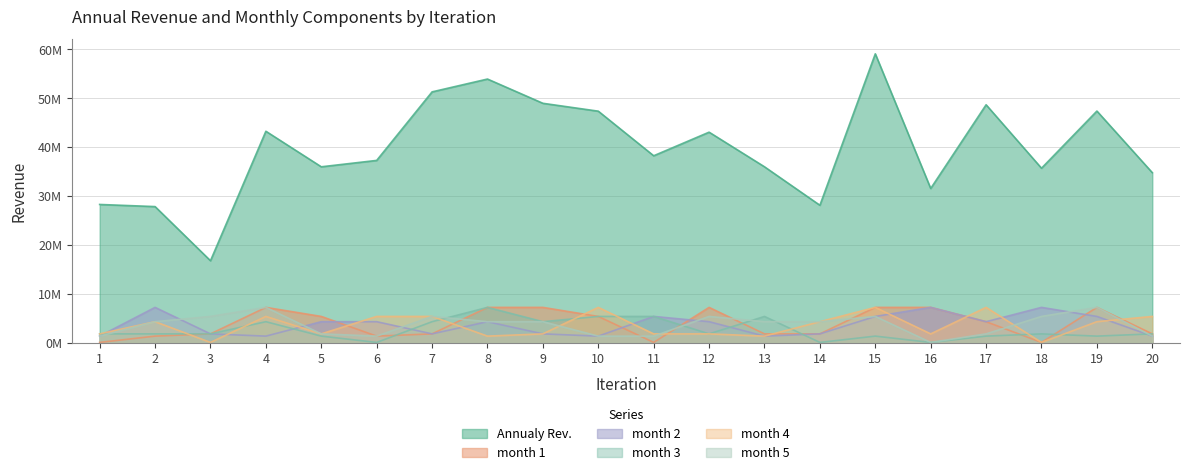

How many categories are shown in the chart?

20